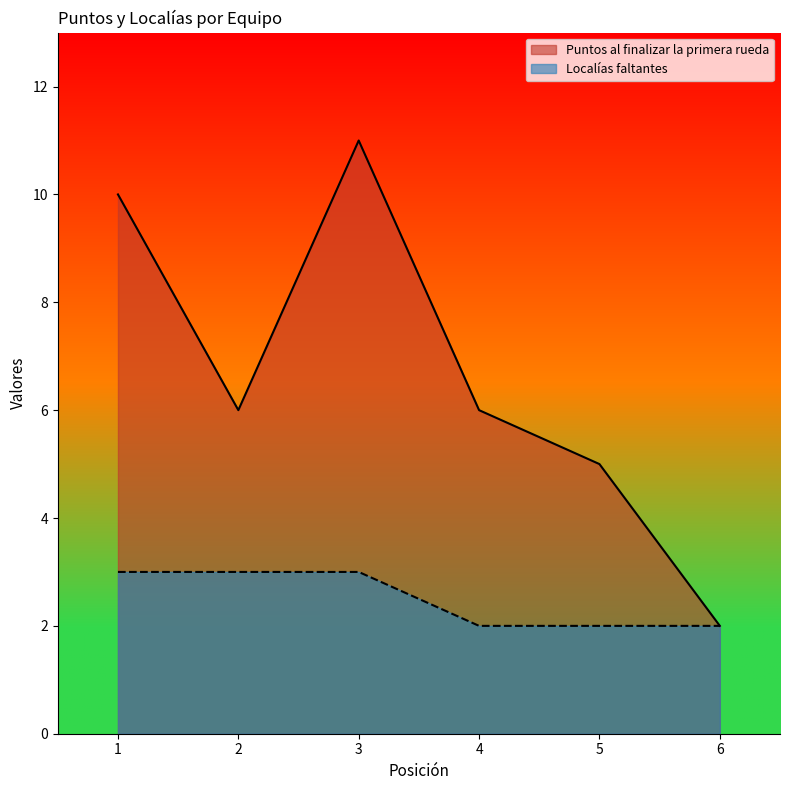

List the series in order of their peak value, highest first.

Puntos al finalizar la primera rueda, Localías faltantes